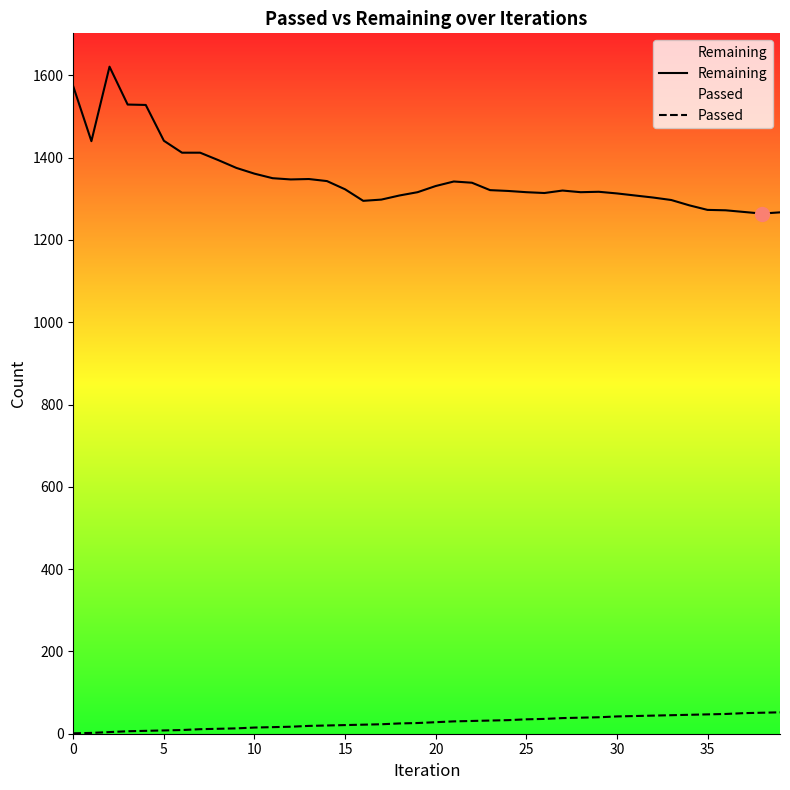

What is the average value of the Passed series?

27